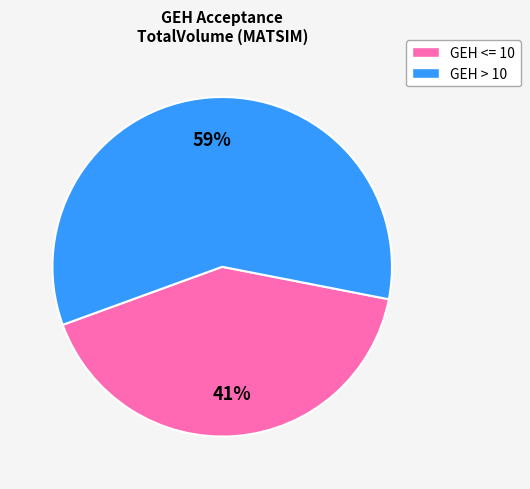

To the nearest percent, what is the average slice percentage?

50%